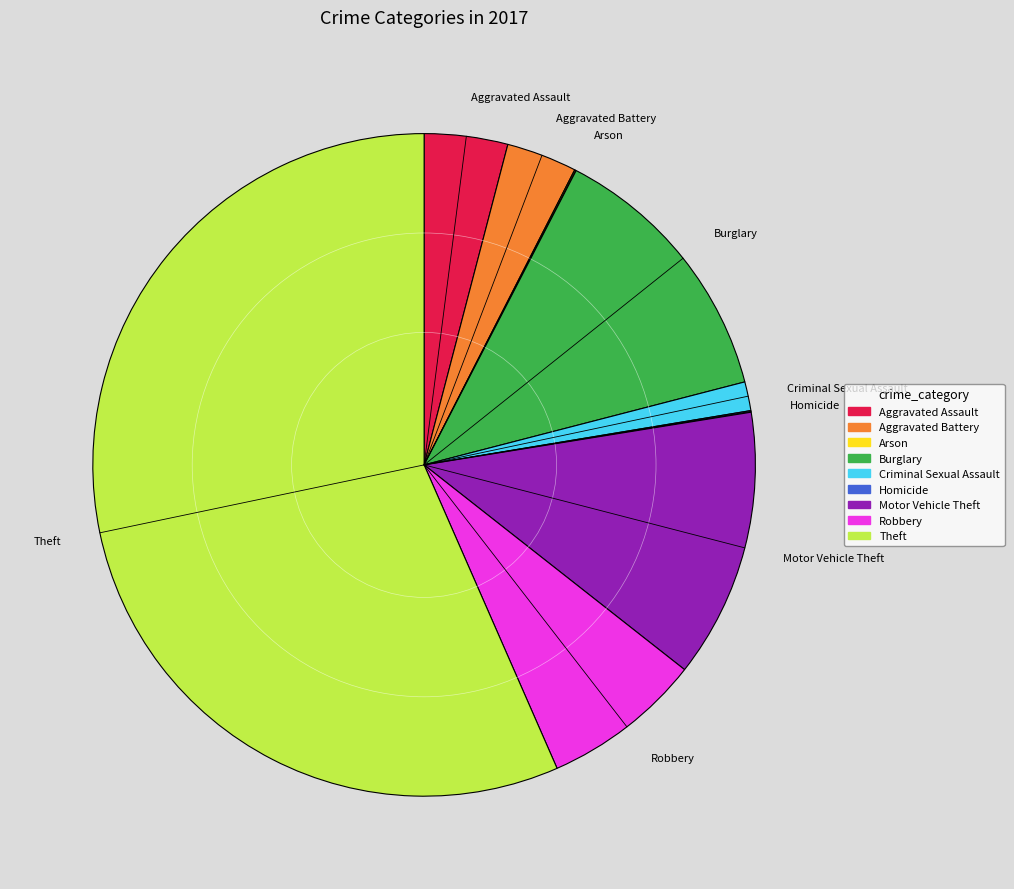

What is the largest slice in the pie chart?

Theft